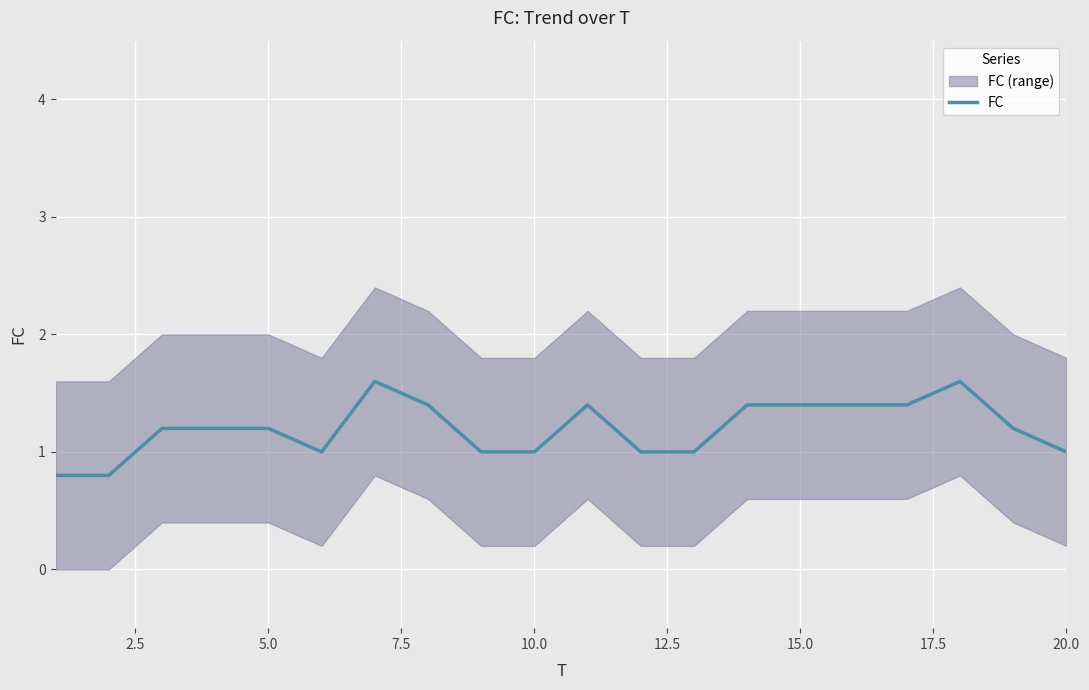

Is it true that FC equals 1.0 at 20.0?

True